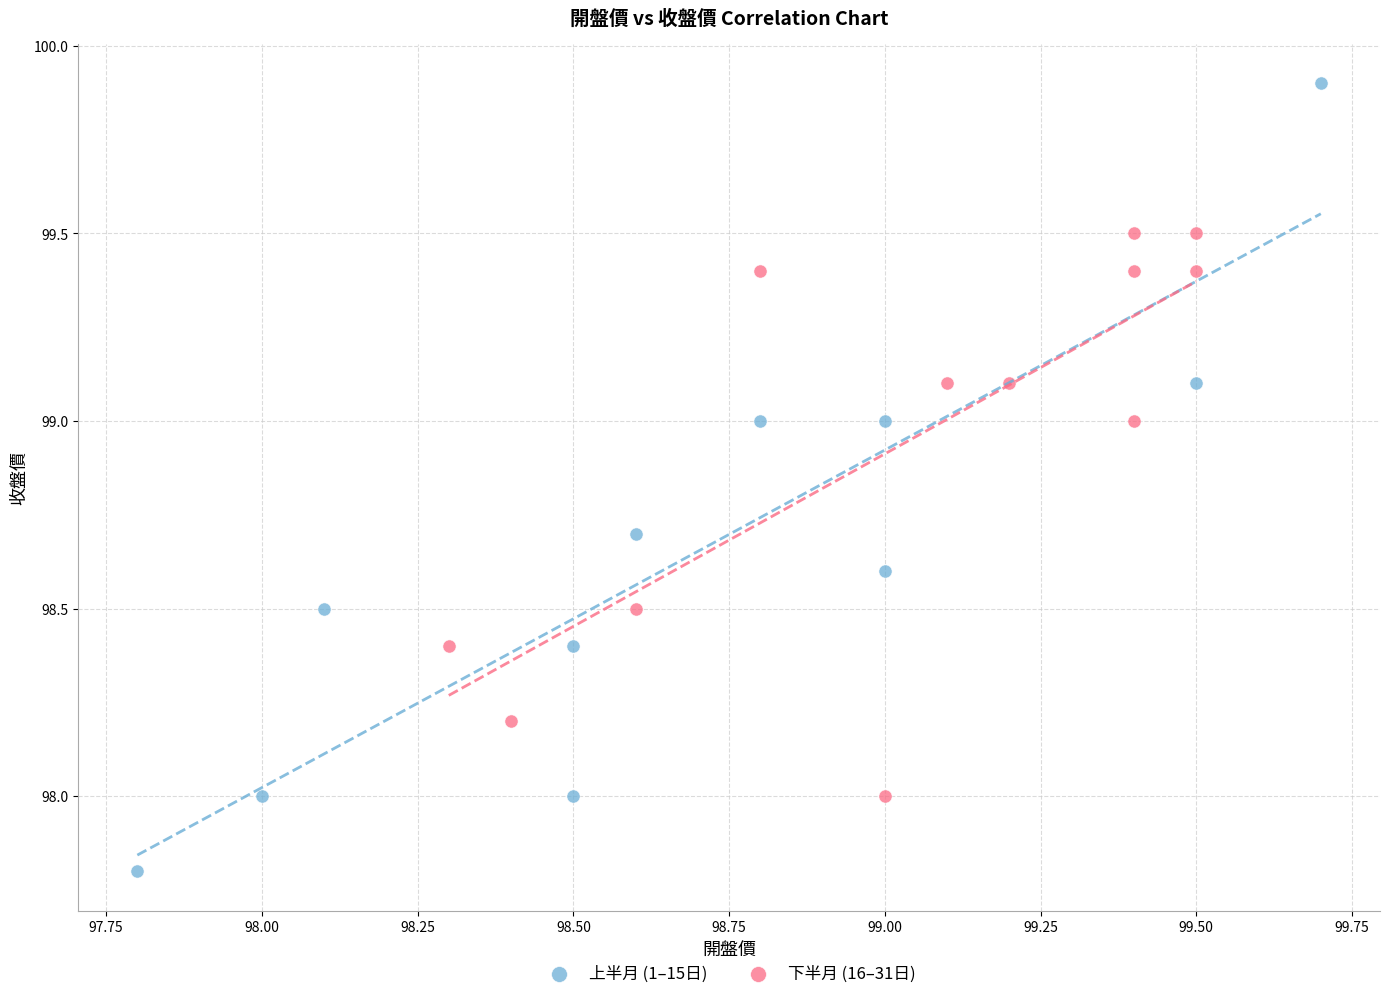

What are all the series names shown in the legend?

上半月 (1–15日), 下半月 (16–31日)